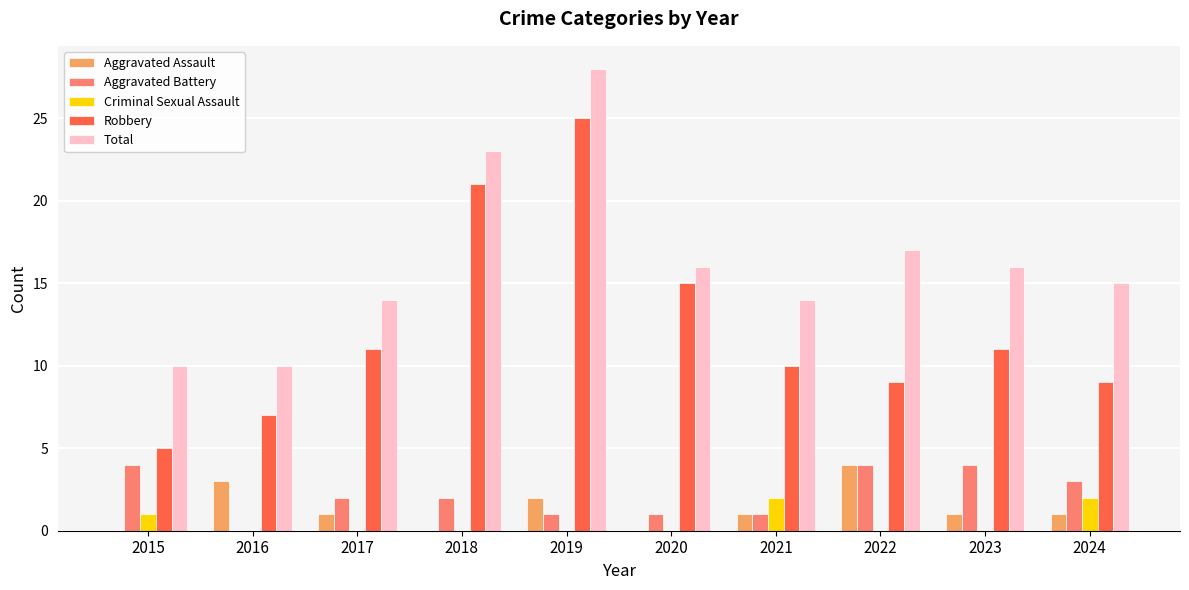

How many distinct data groups are displayed?

5